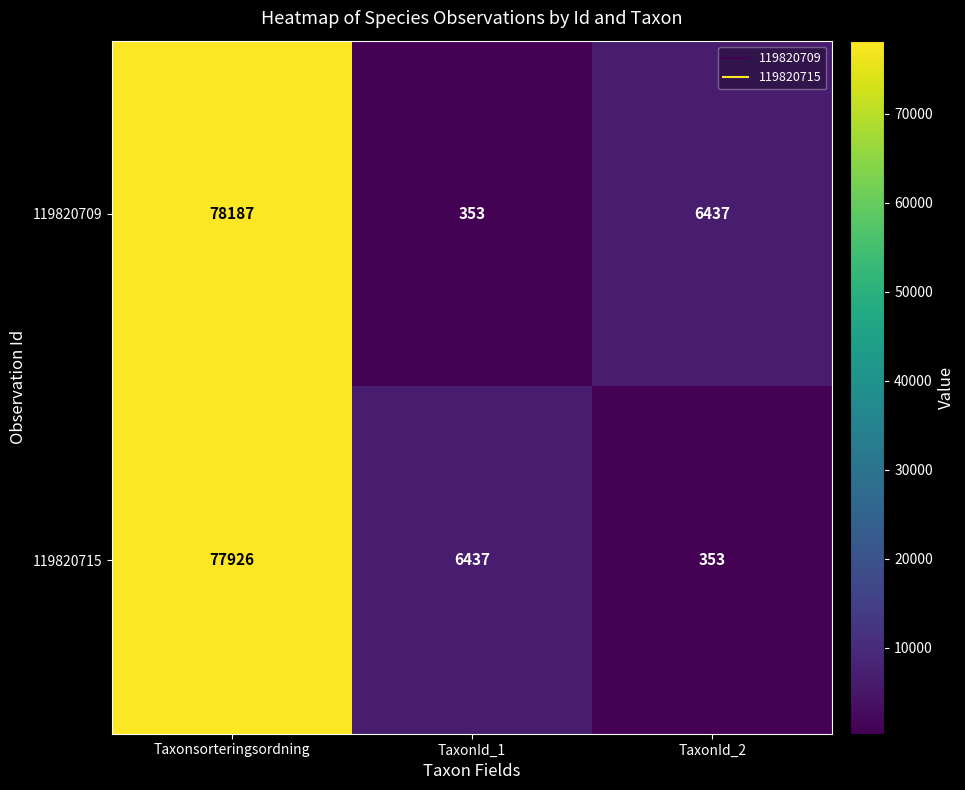

What is the total value across all series at TaxonId_1?

6790